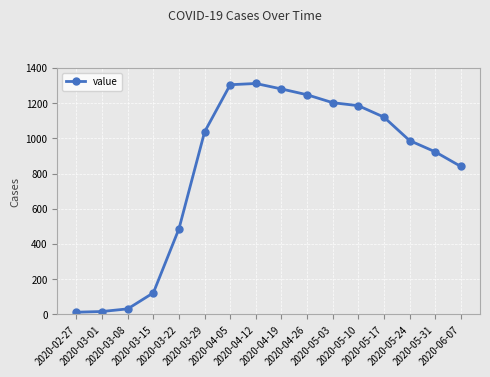

What is the average value?

820